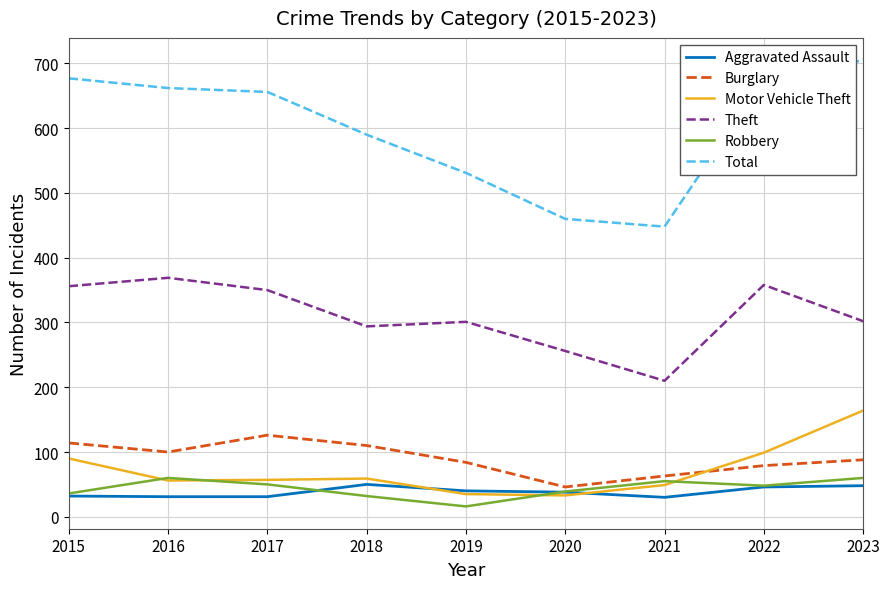

List the series in order of their peak value, highest first.

Total, Theft, Motor Vehicle Theft, Burglary, Robbery, Aggravated Assault